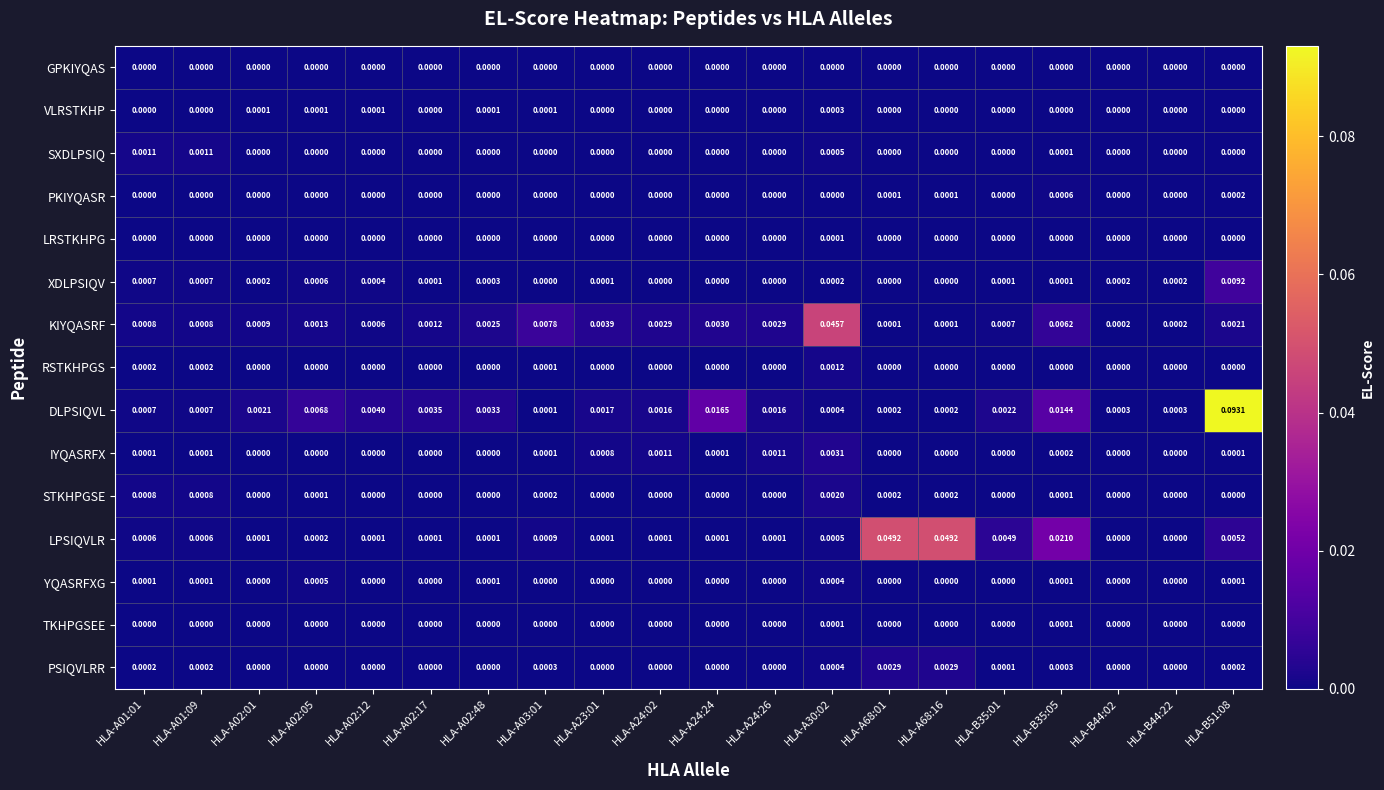

Which series has the largest range (max minus min)?

DLPSIQVL